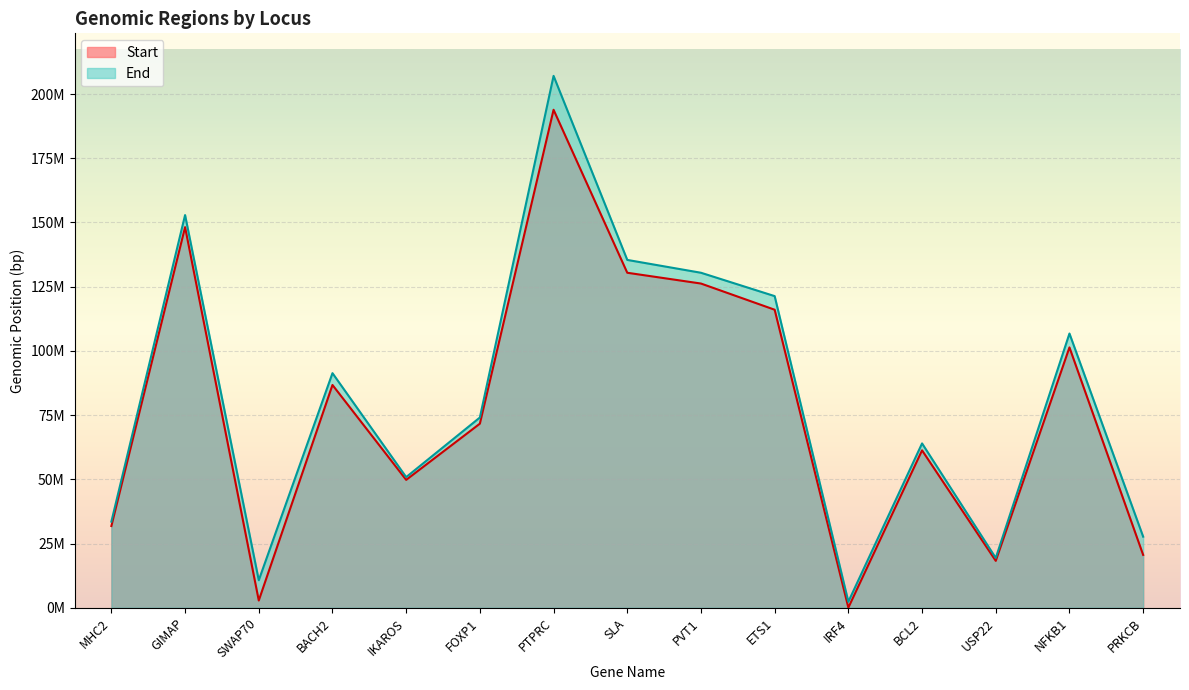

Count the number of data series in this chart.

2